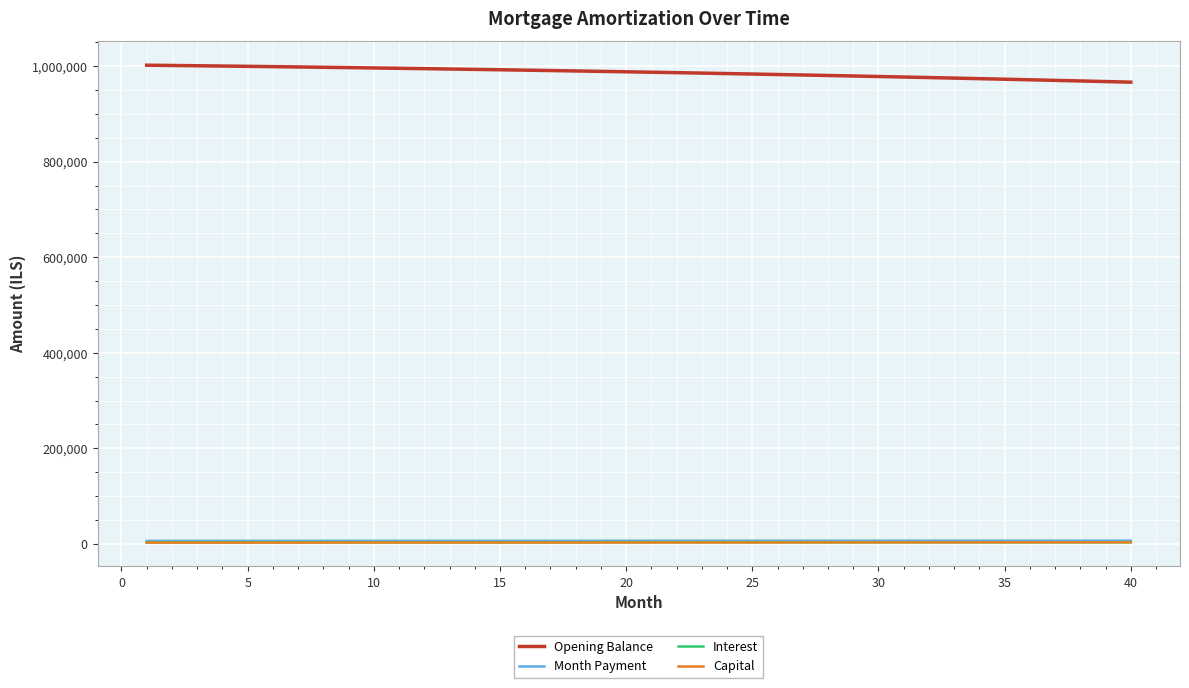

What is the maximum value shown in the chart?

1002083.3